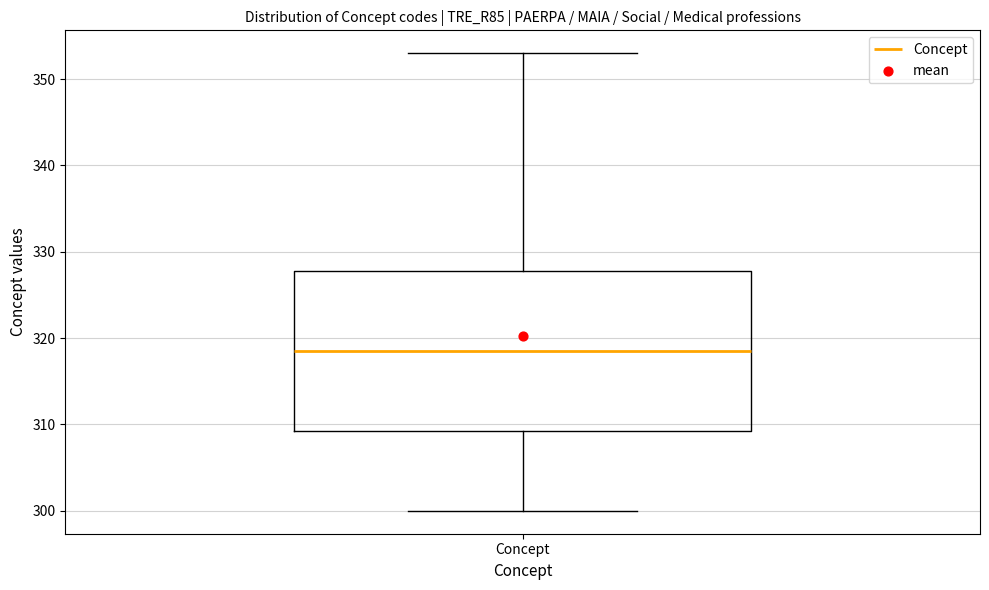

Transcribe this box plot: give where the median line is, the range the box spans, and where the two whiskers end, as read against the y-axis. The values are not printed on the chart, so give them approximately, as read against the axis.

median 319, box 309 to 328, whiskers 300 to 353